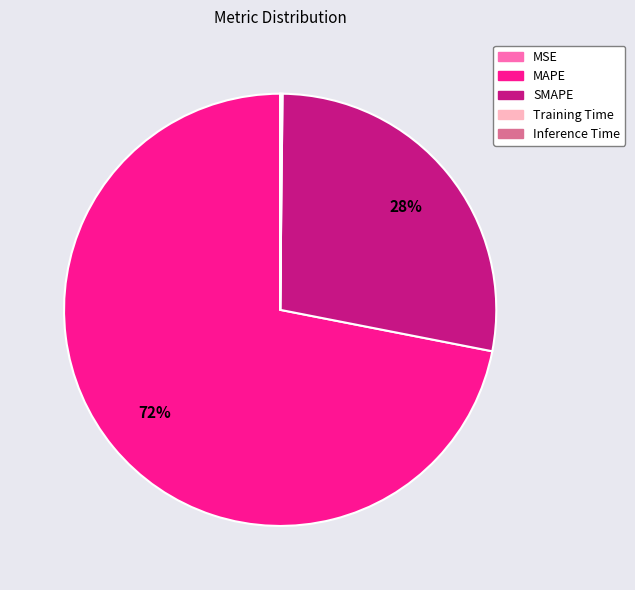

Is the sum of SMAPE and MAPE greater than half?

Yes